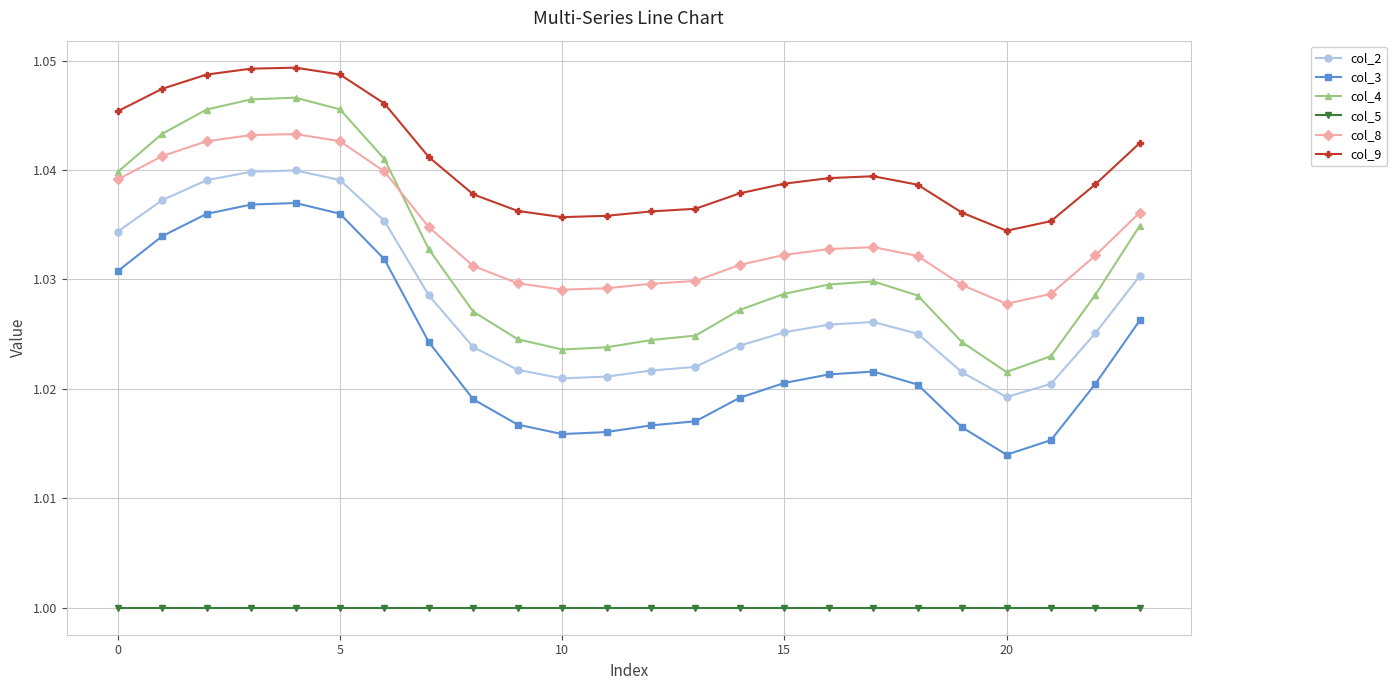

Which series has the widest spread of values?

col_4